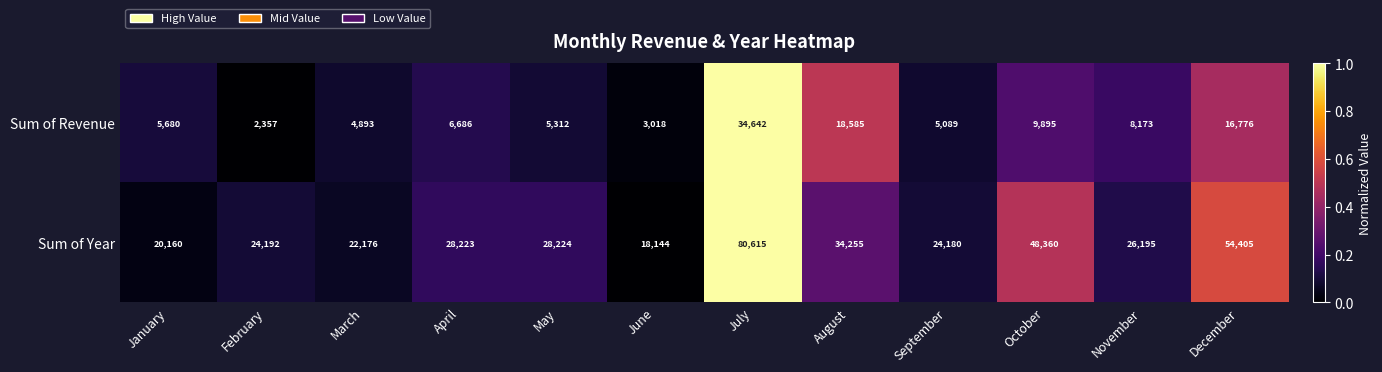

Read the Sum of Year value at April.

28223